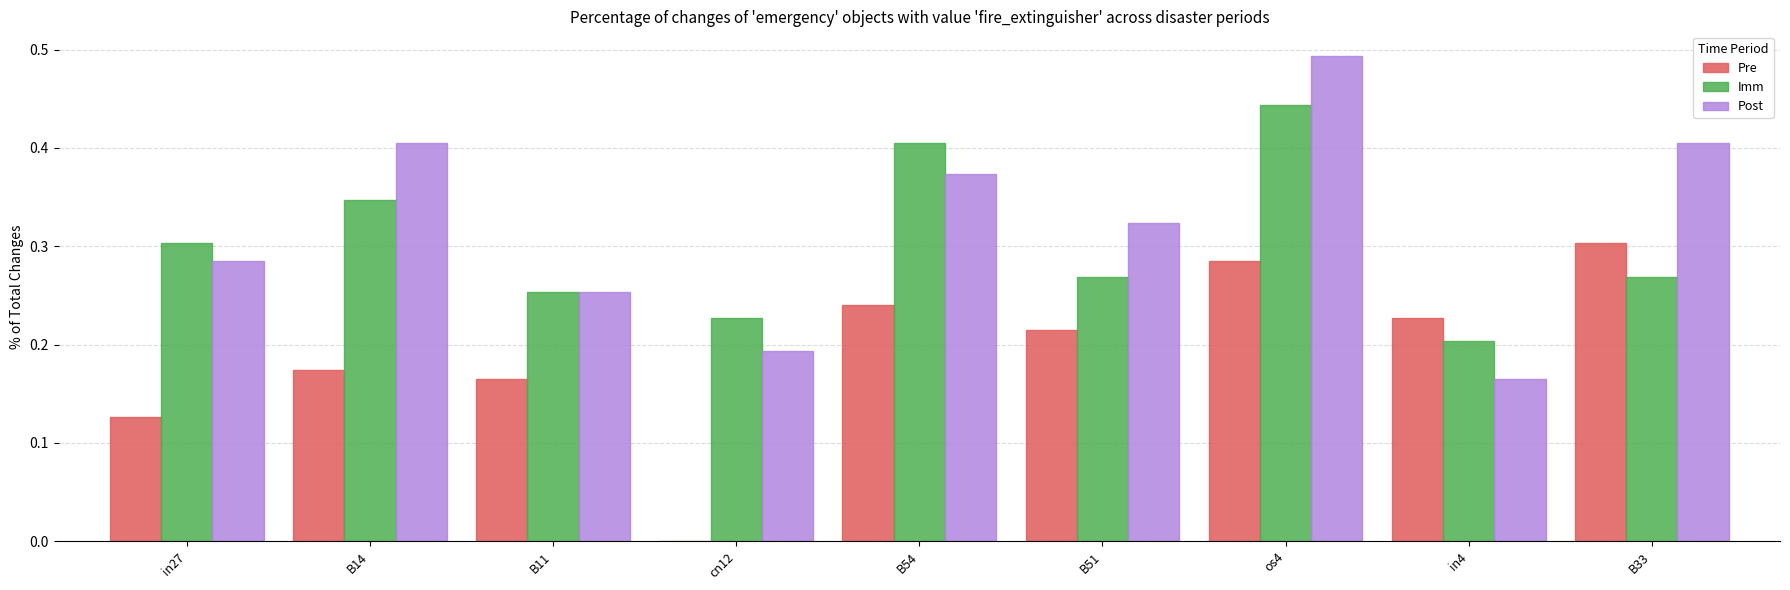

Is the value of Pre at in27 greater than the value of Post at in27?

No